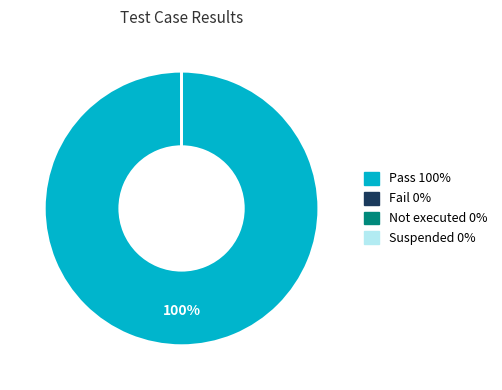

What is the smallest slice in the pie chart?

Fail